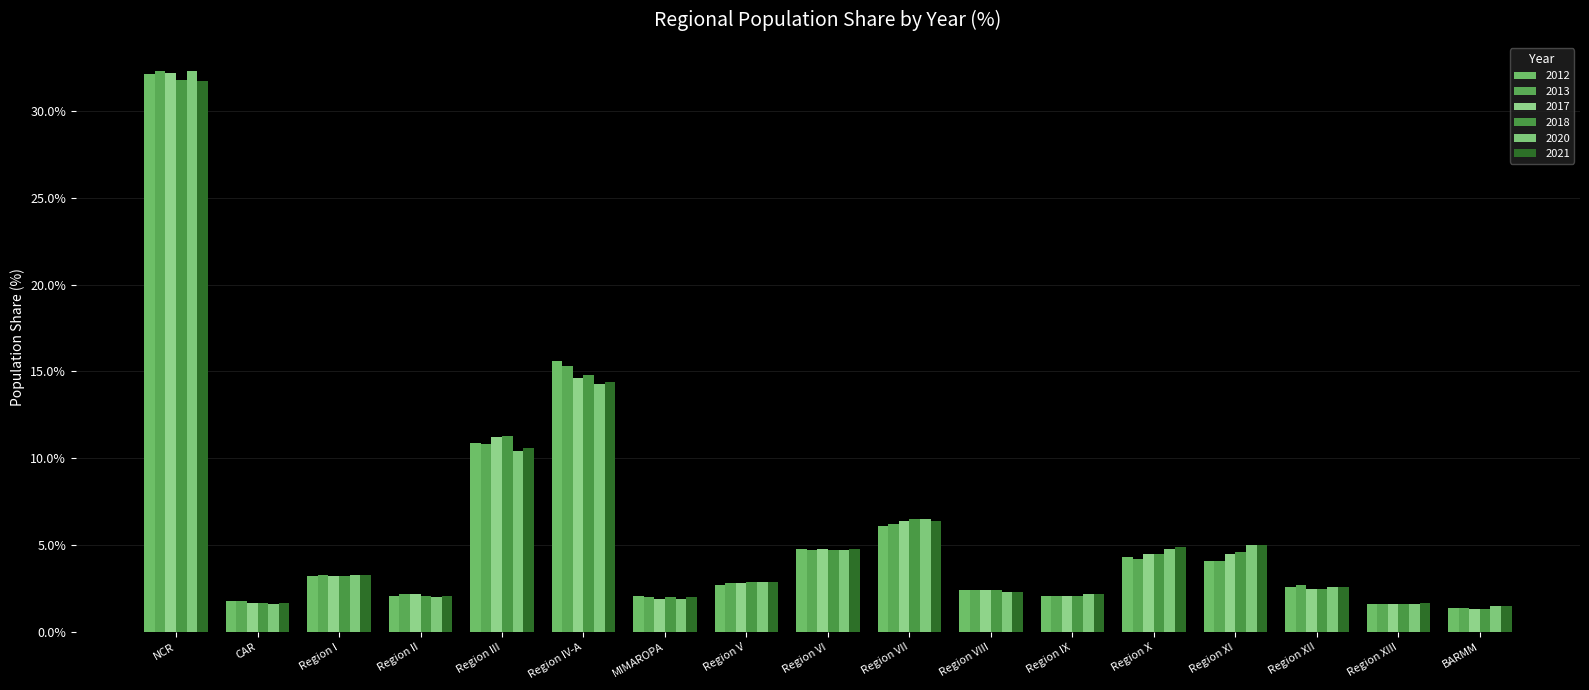

What position from the left is Region II?

4